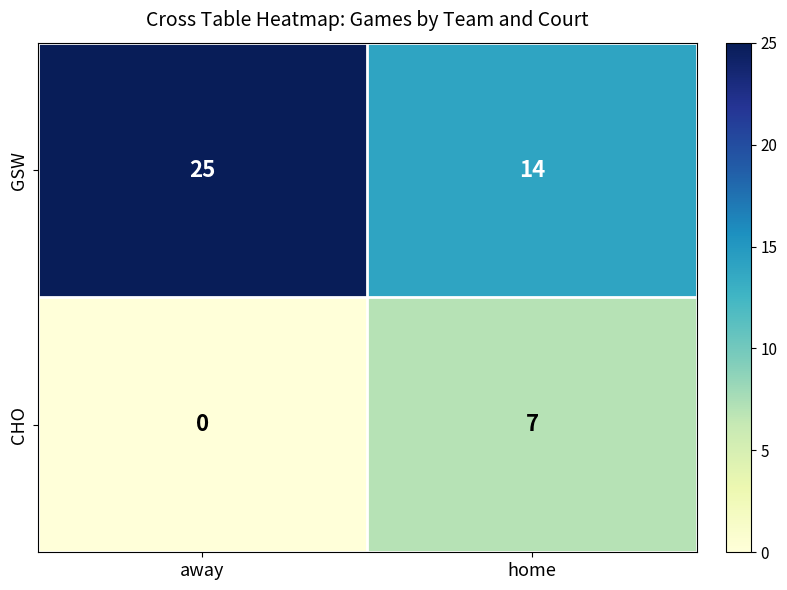

Reading right to left, list all the values displayed in this chart.

GSW: 14	25
CHO: 7	0